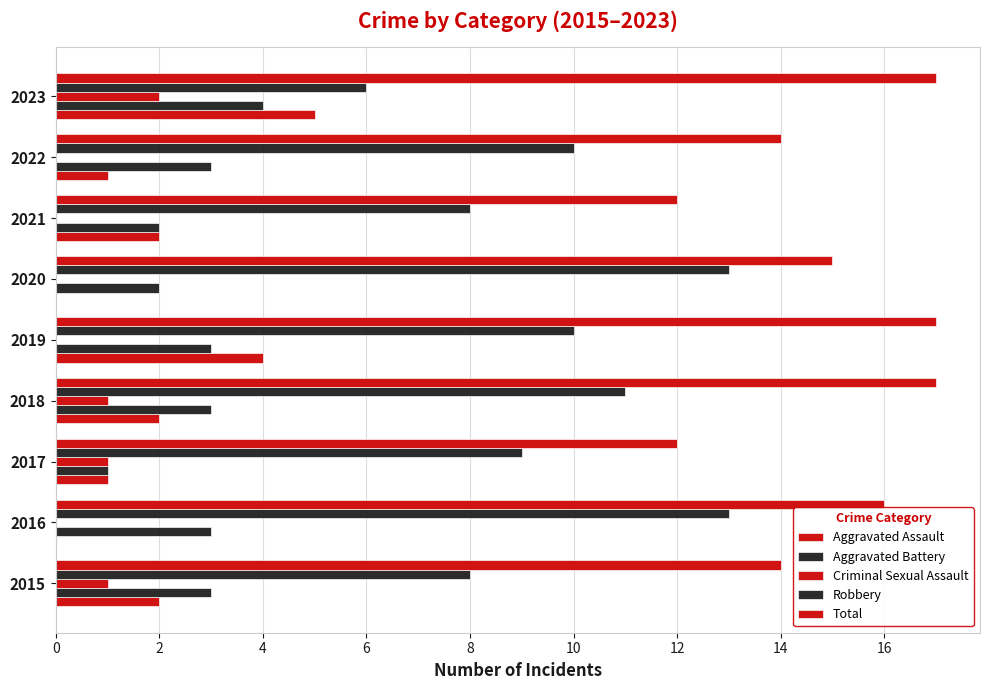

Which series has the largest range (max minus min)?

Robbery